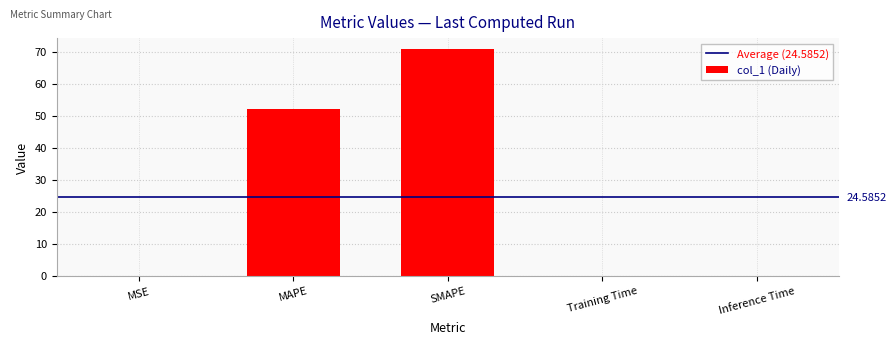

Does the chart contain stacked bars?

No